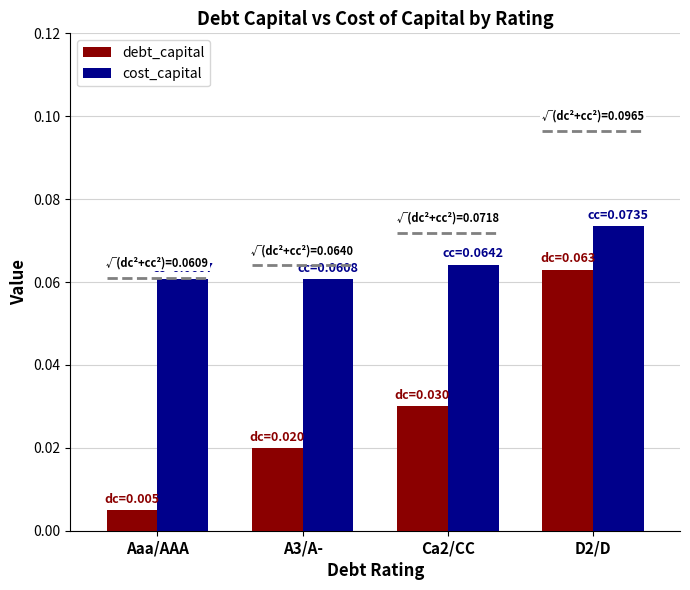

Reading right to left, extract all data points from this chart.

debt_capital: D2/D=0.1	Ca2/CC=0.0	A3/A-=0.0	Aaa/AAA=0.0
cost_capital: D2/D=0.1	Ca2/CC=0.1	A3/A-=0.1	Aaa/AAA=0.1